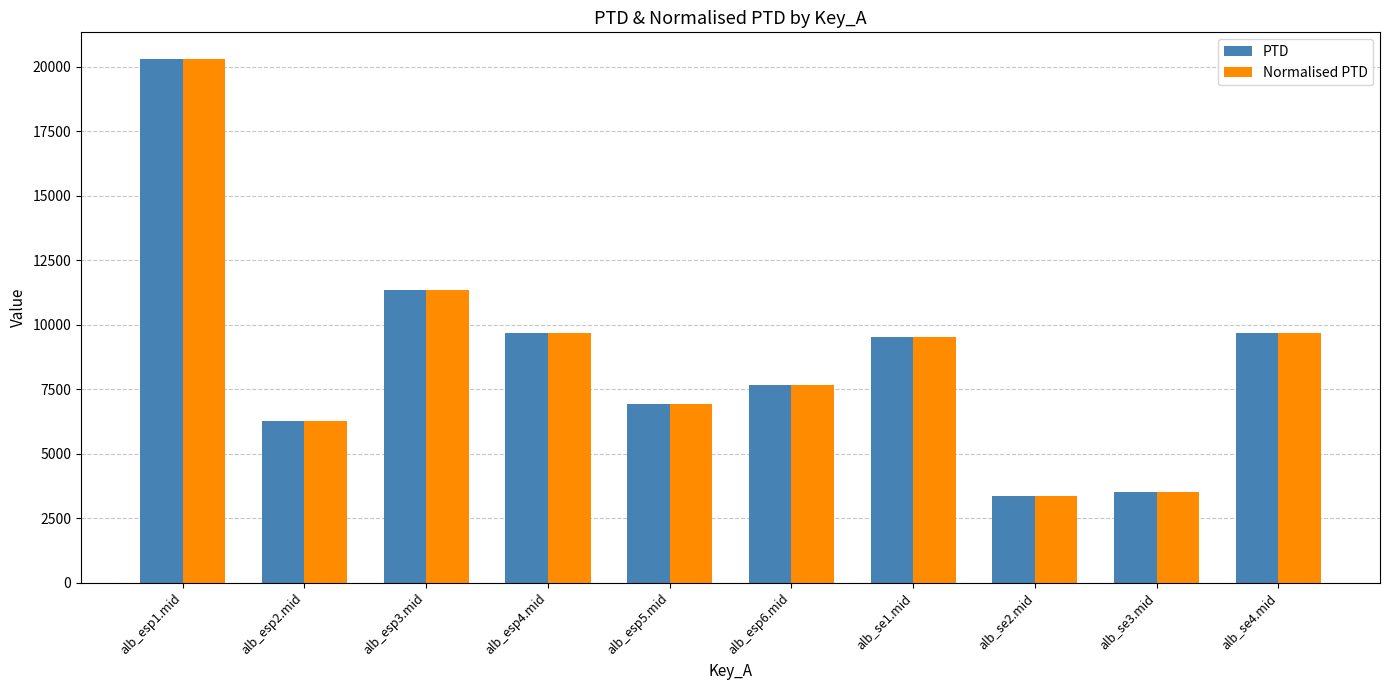

Which label corresponds to the largest value in the chart?

alb_esp1.mid